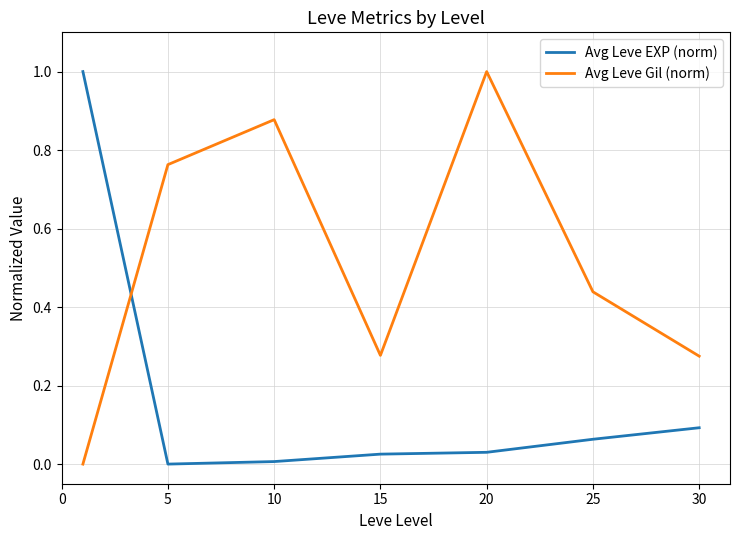

After their last crossing, which series has the higher values: Avg Leve EXP (norm) or Avg Leve Gil (norm)?

Avg Leve Gil (norm)